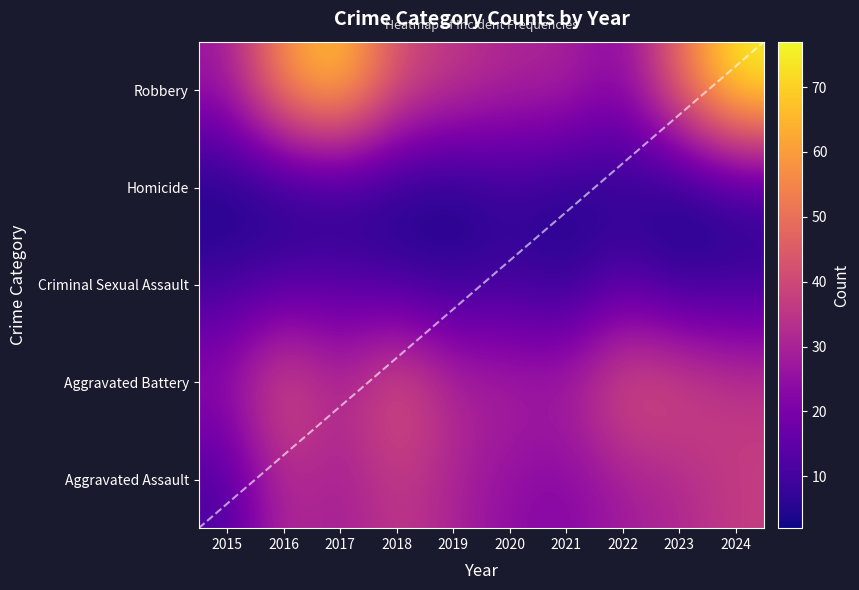

Rank the categories by Robbery value from lowest to highest.

2022, 2015, 2020, 2021, 2019, 2018, 2023, 2016, 2017, 2024